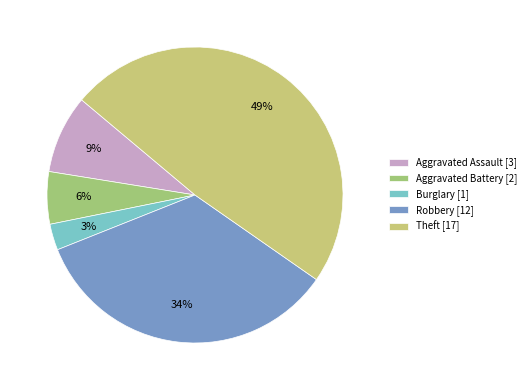

Does Aggravated Assault account for over 50% of the chart?

No